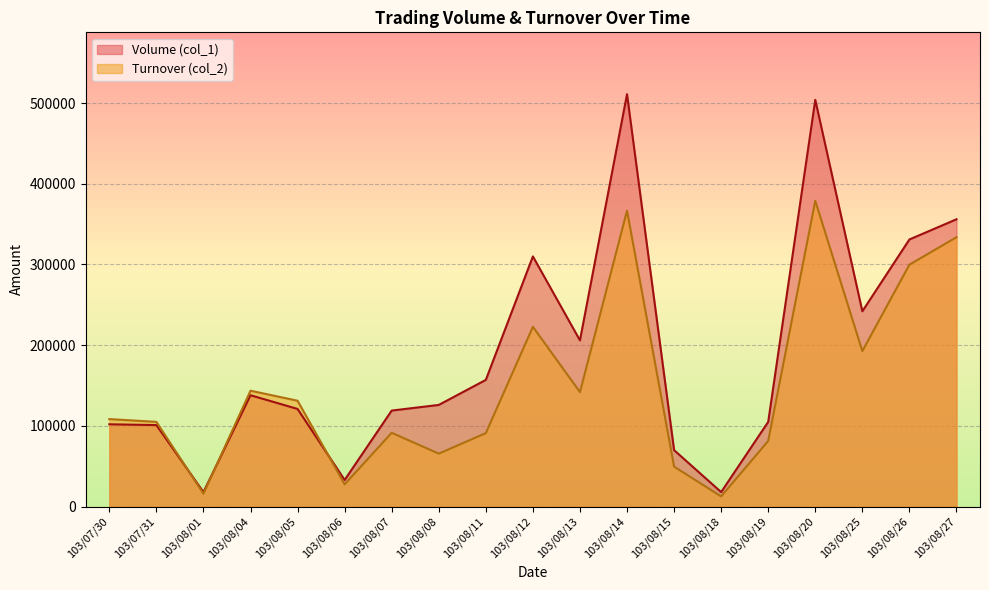

True or false: Turnover (col_2) line and Volume (col_1) line intersect in this chart.

True